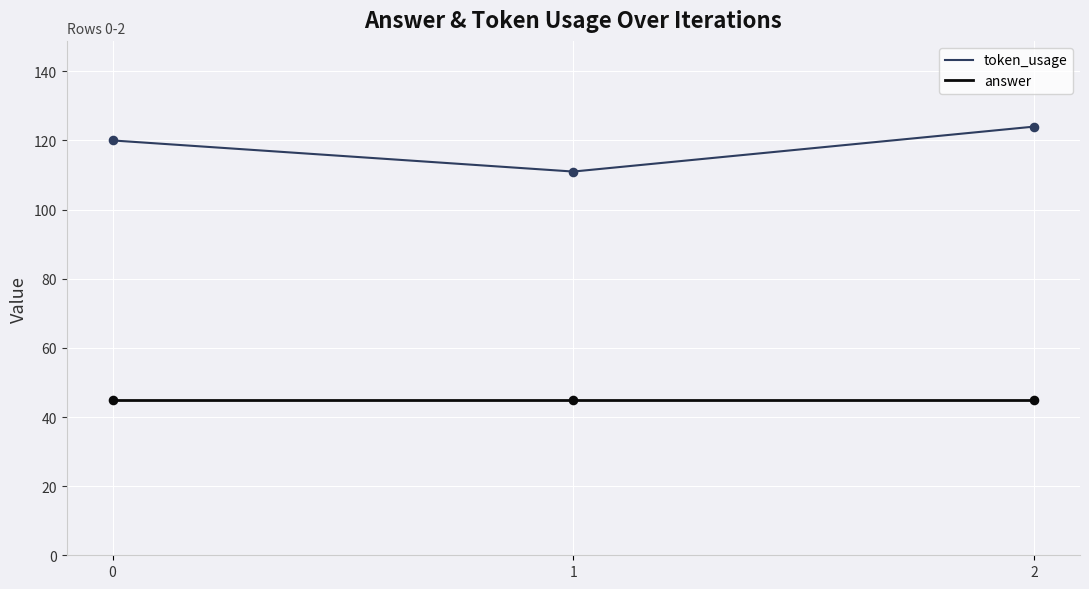

What is the difference between the highest and lowest values at 0?

75